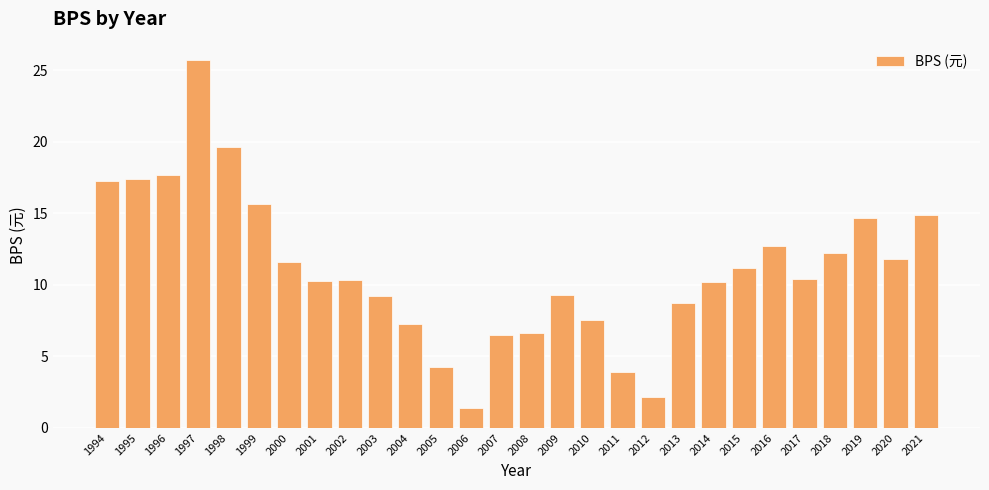

What is the difference between the second highest and second lowest values?

17.5